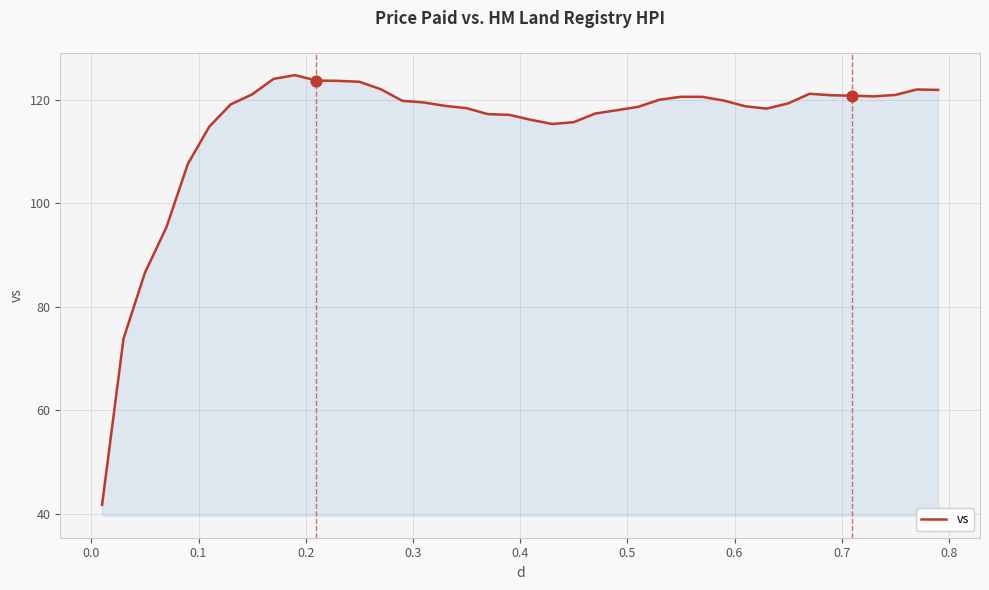

What is the smallest value displayed?

41.8